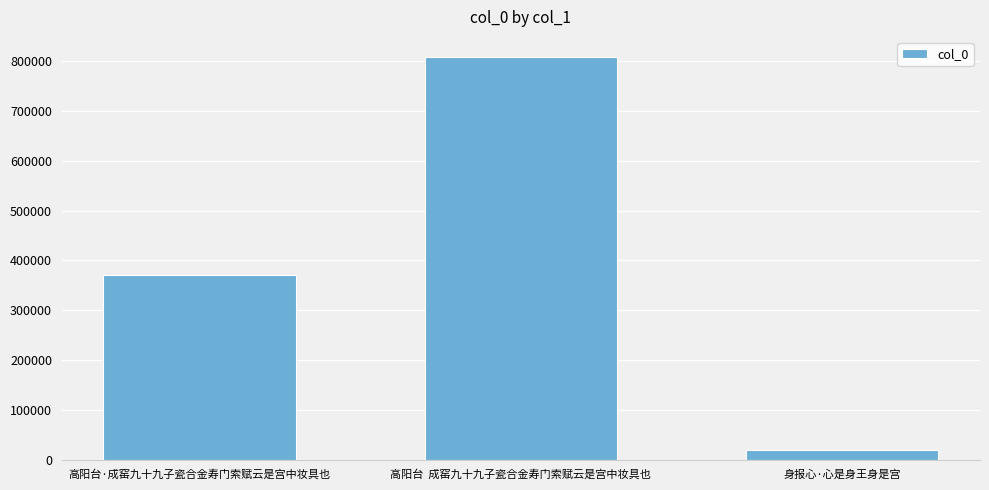

Reading left to right, list all the values displayed in this chart.

高阳台·成窑九十九子瓷合金寿门索赋云是宫中妆具也=370973	高阳台  成窑九十九子瓷合金寿门索赋云是宫中妆具也=808174	身报心·心是身王身是宫=19558